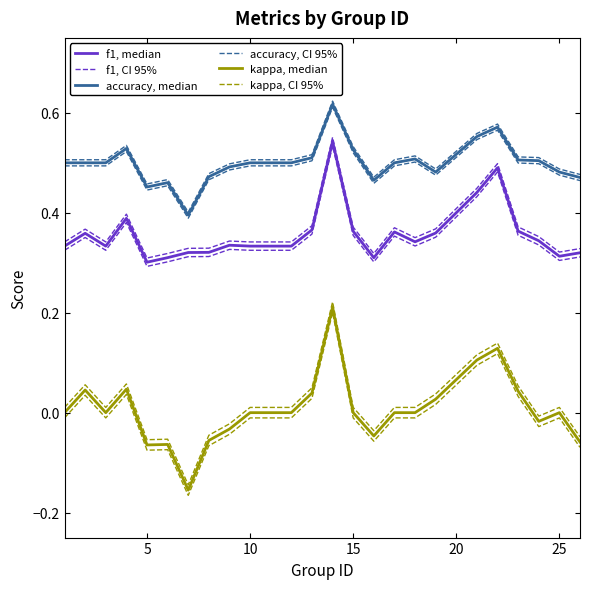

What is the difference between the second highest and second lowest values in the f1, median series?

0.2